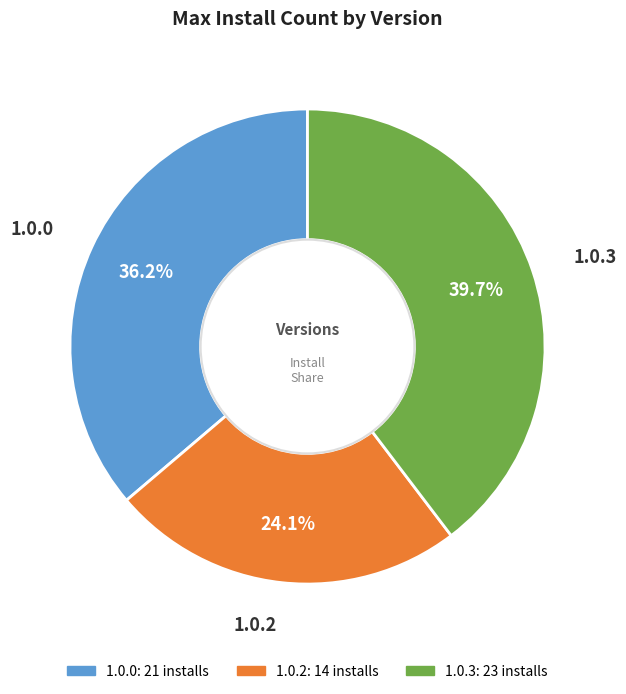

To the nearest percent, what is the combined percentage of 1.0.0 and 1.0.3?

76%